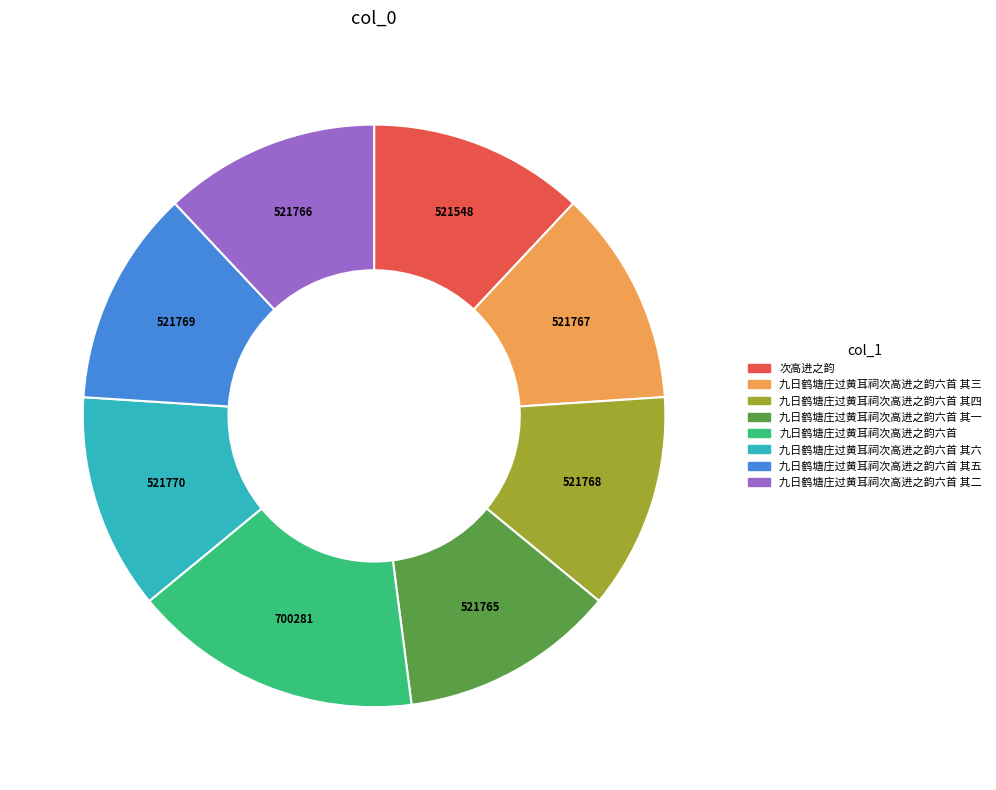

Is there any slice that represents more than half of the pie?

No